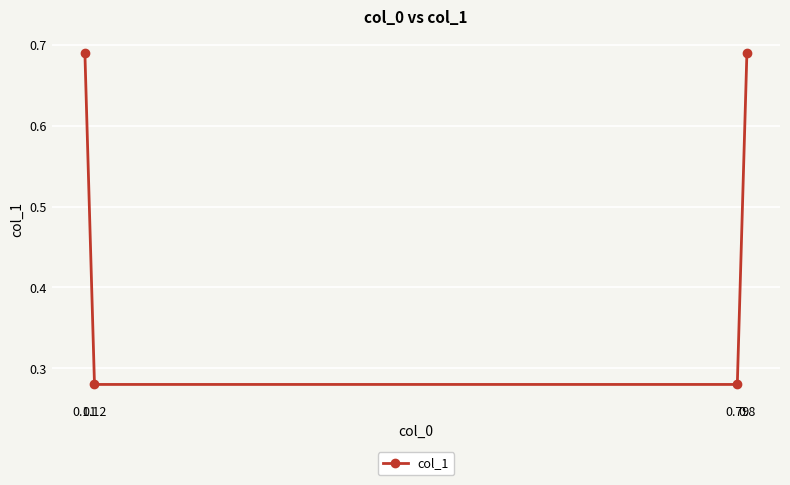

True or false: the data has more than 2 interior local peaks.

False